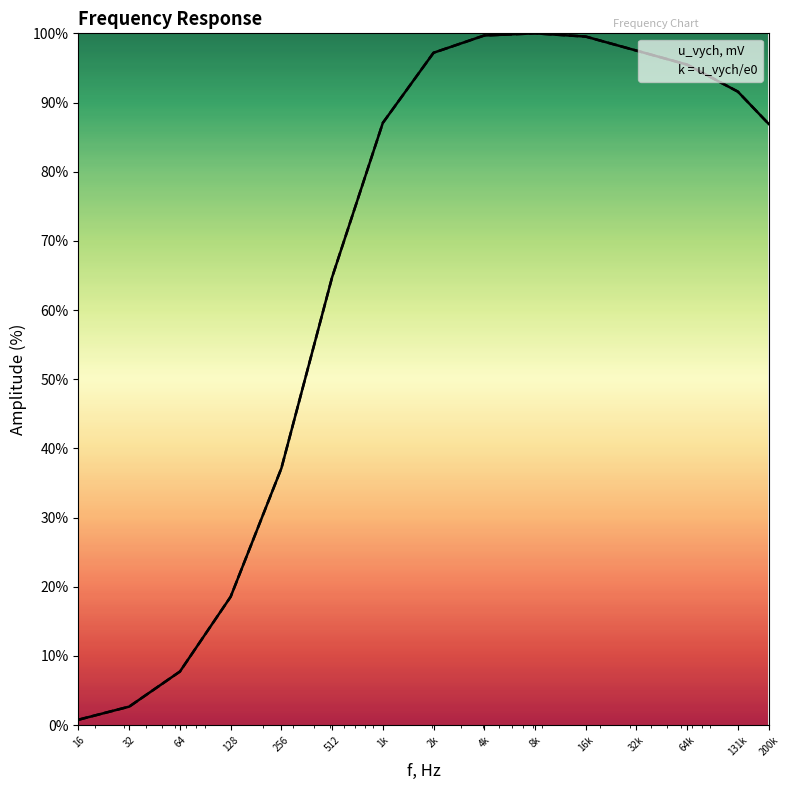

Where is the first local maximum for k = u_vych/e0?

8k